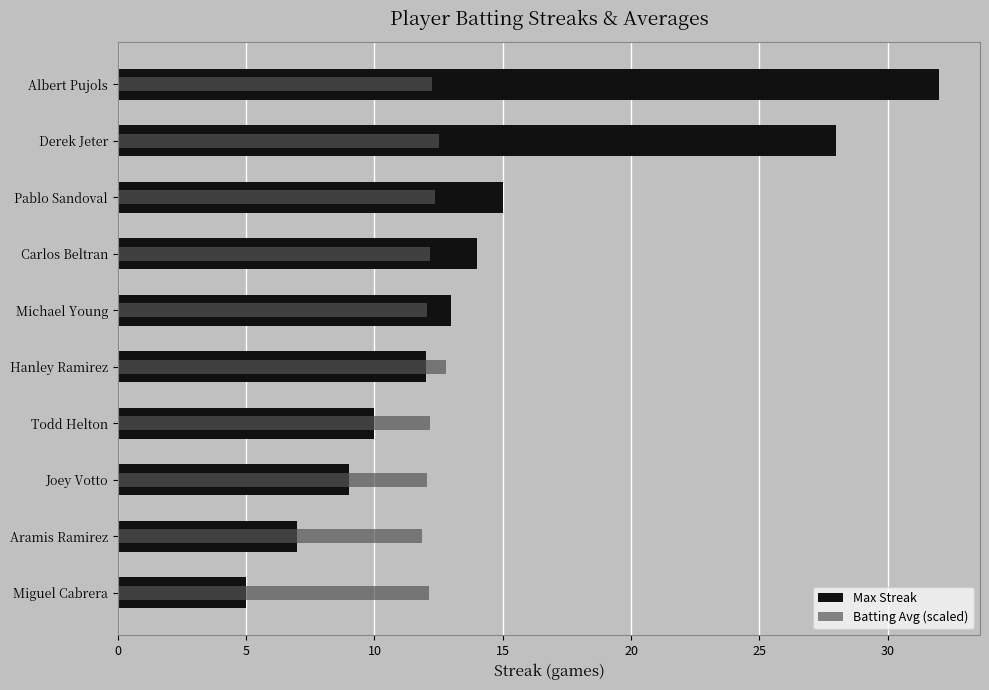

How many bars are there in each group?

2